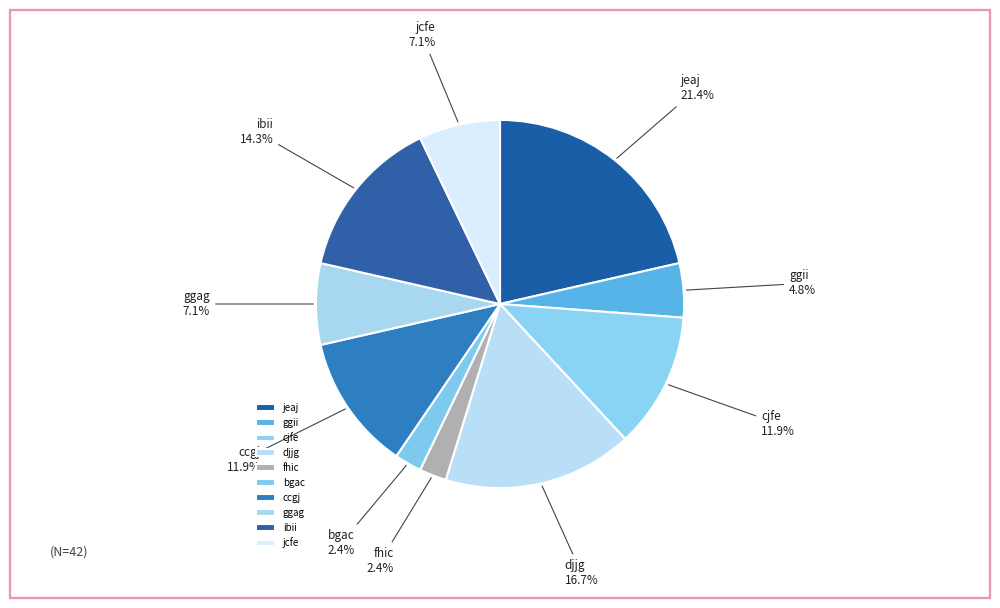

What percentage is the cjfe slice, to the nearest percent?

12%